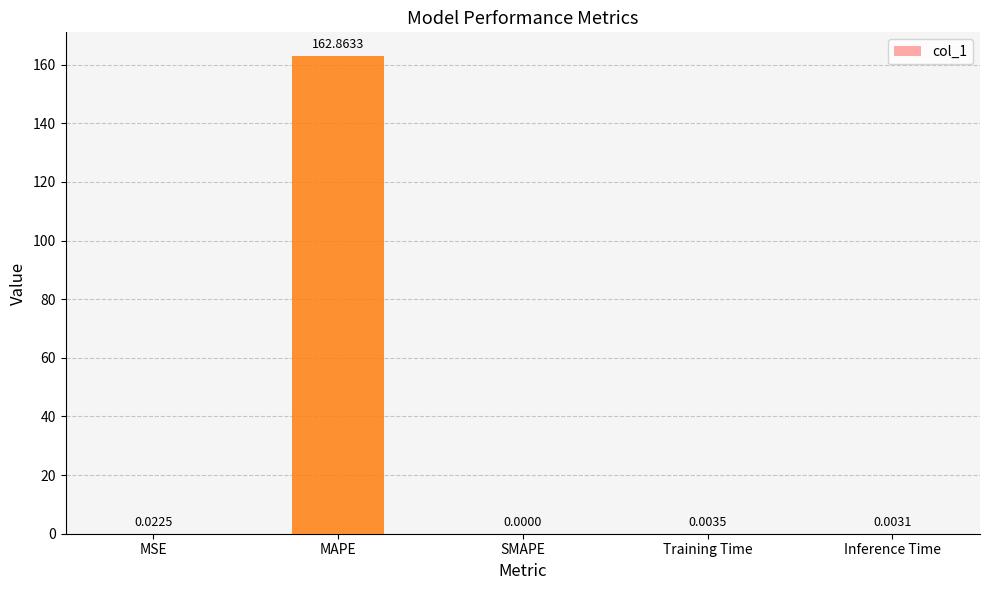

Which has a higher value, Inference Time or MAPE?

MAPE